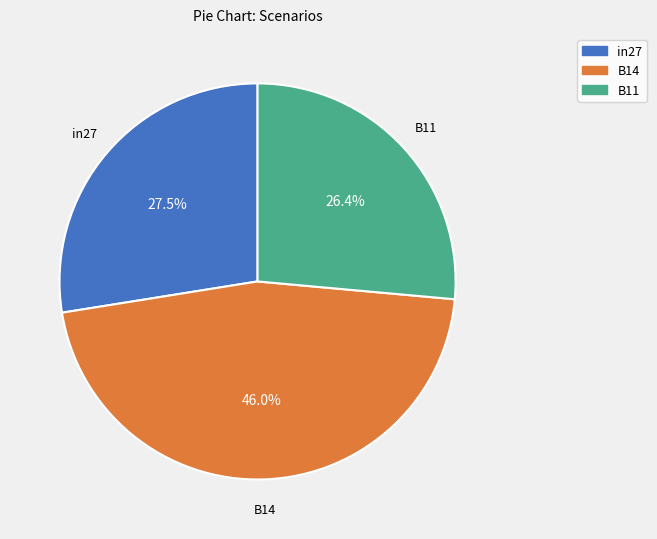

Does any single category account for the majority?

No